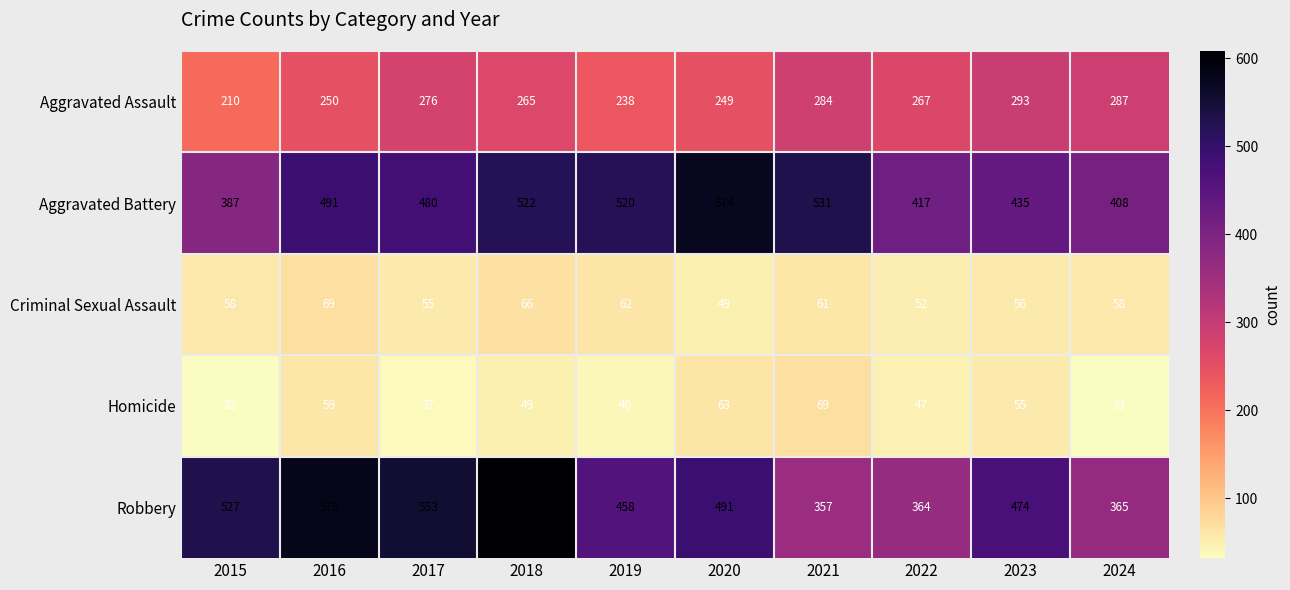

Is it true that Criminal Sexual Assault equals 49 at 2020?

True